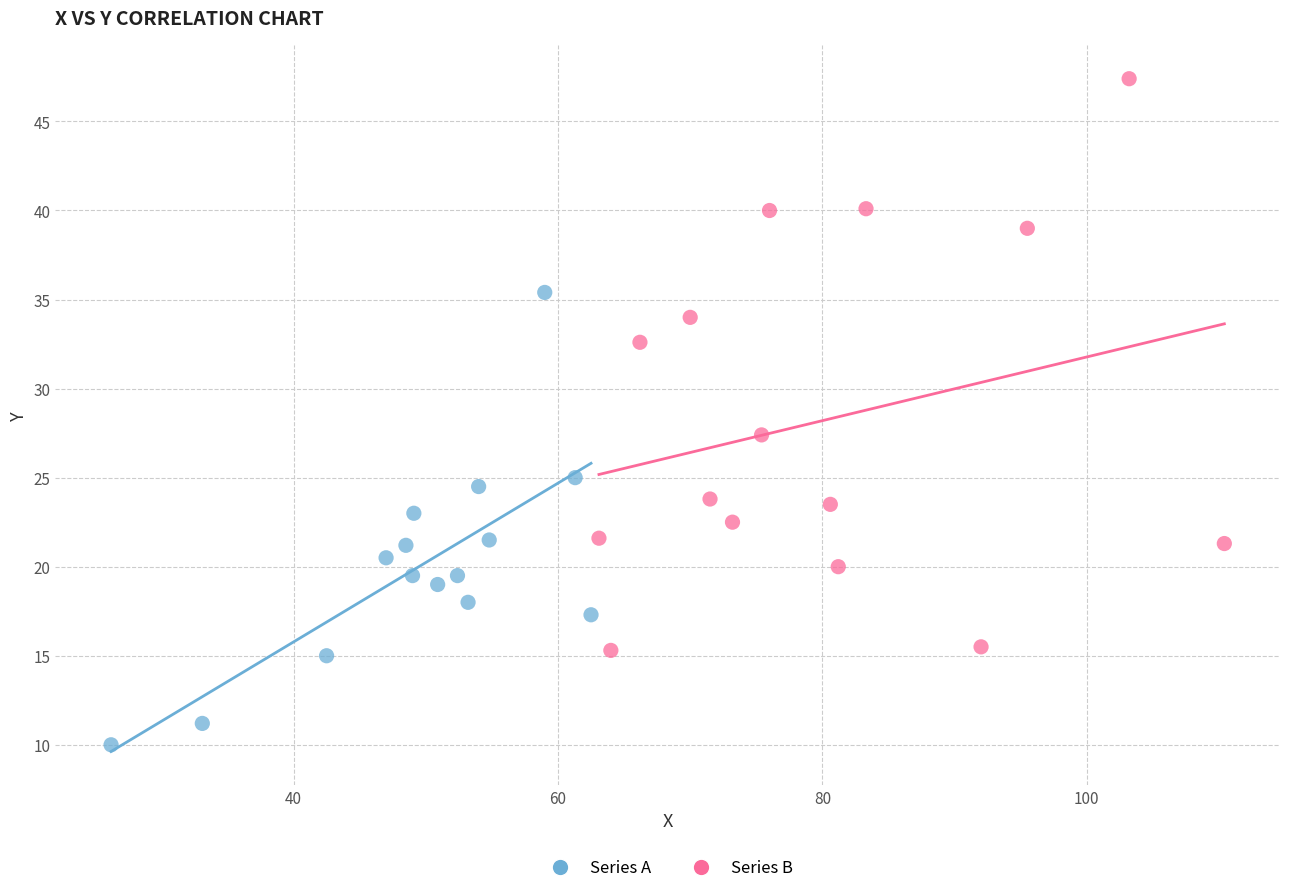

Which series contains the highest Y value?

Series B